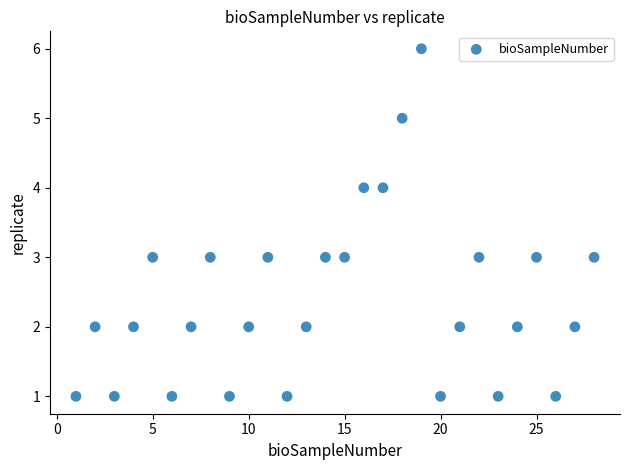

What is the range of X values (max minus min)?

27